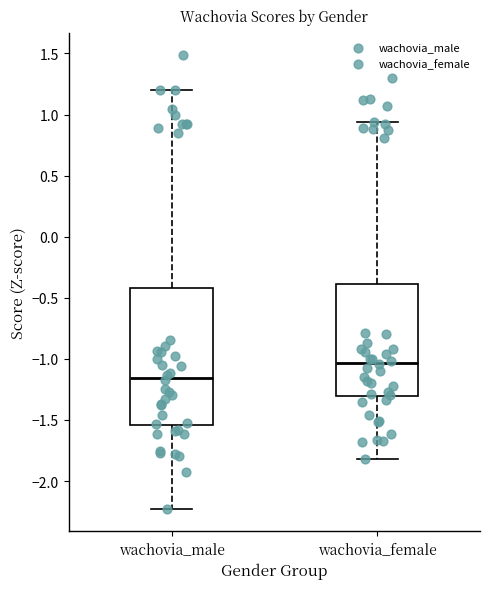

Which box has the lowest median line?

wachovia_male